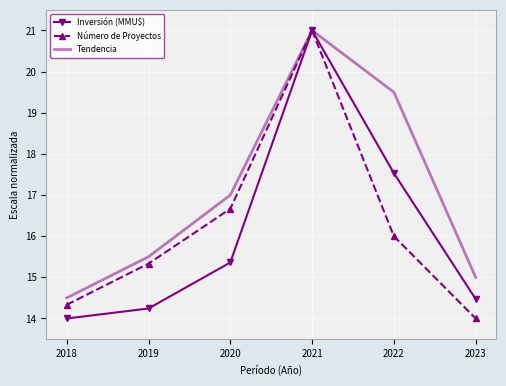

What is the minimum value shown in the chart?

14.0